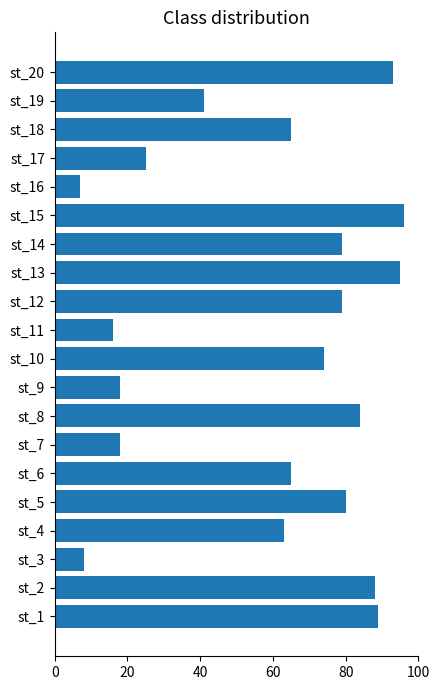

What is the greatest value displayed?

96